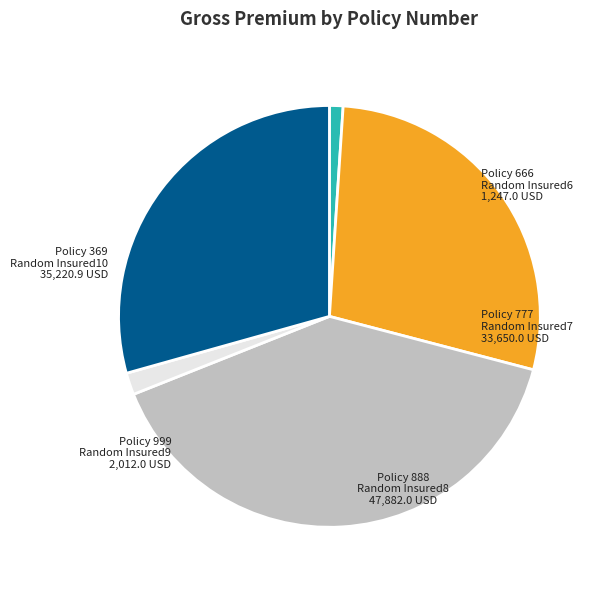

Is there a majority slice in this chart?

No